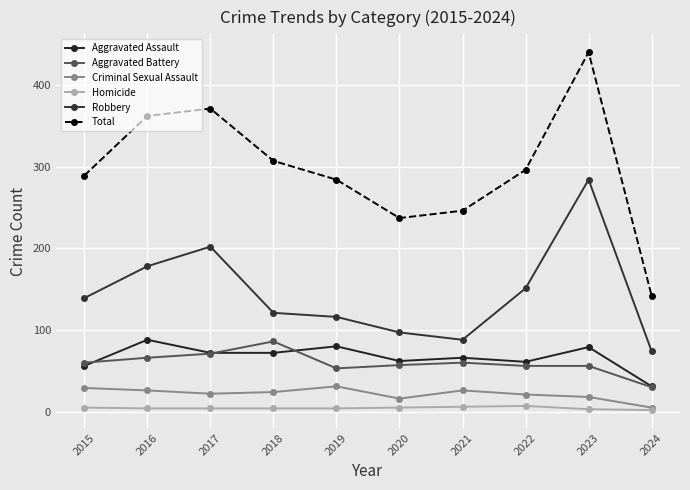

What is the value of the Homicide point at the 6th from the left?

5